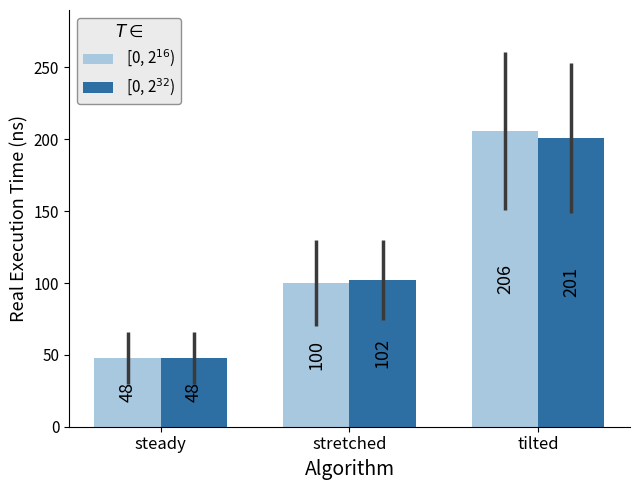

What is the spread (max minus min) of values at stretched?

2